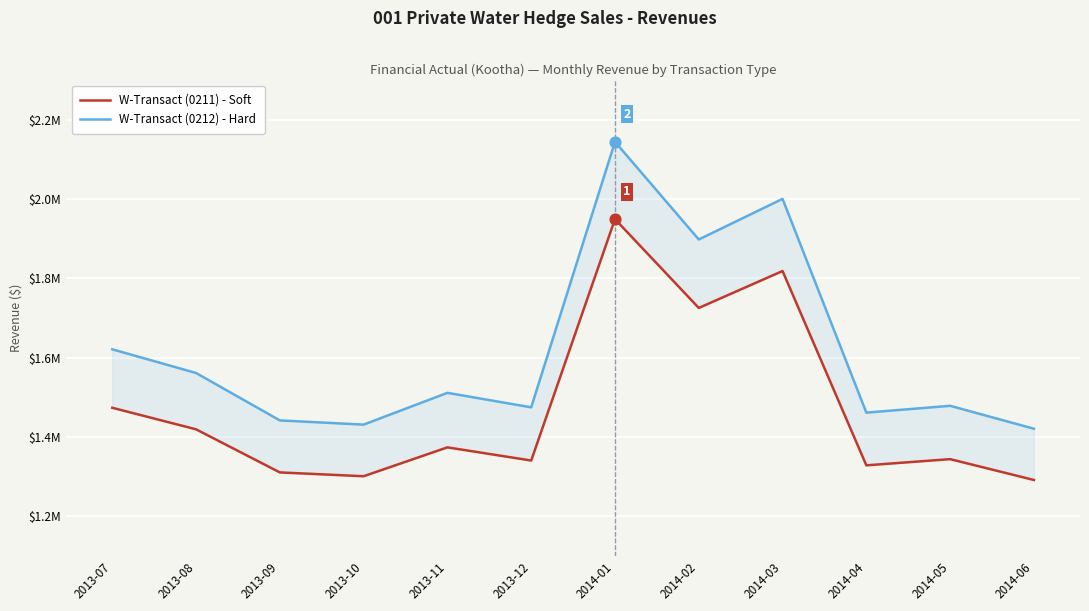

Is the value of W-Transact (0212) - Hard at 2014-06 greater than the value of W-Transact (0211) - Soft at 2013-09?

Yes